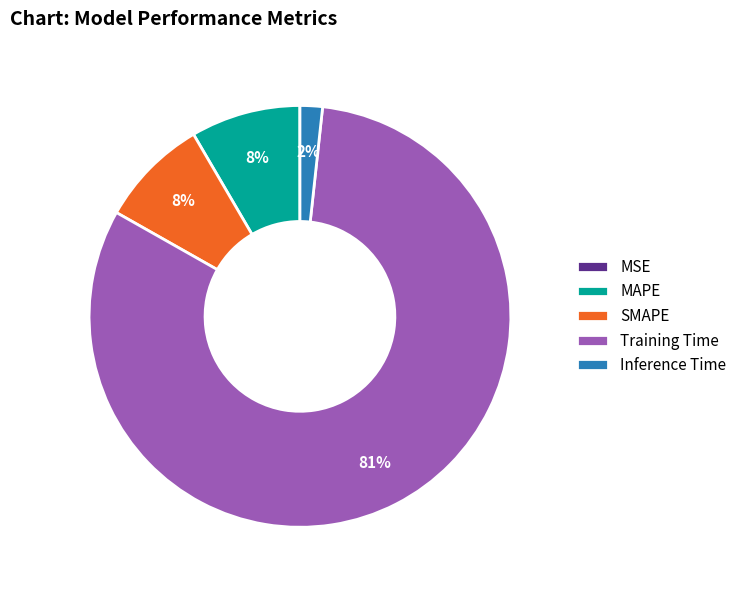

To the nearest percent, what is the average slice percentage?

20%